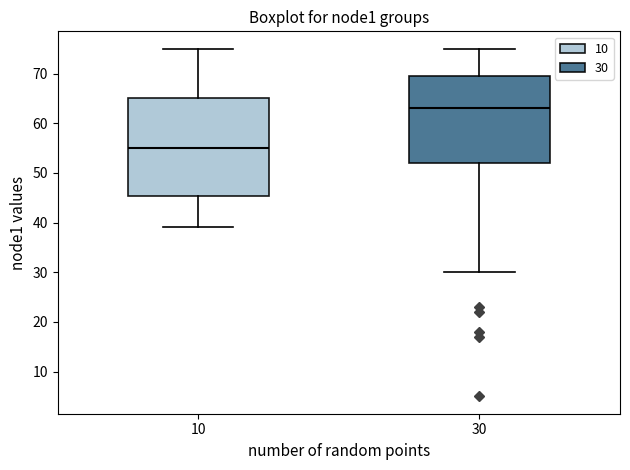

Where does the median line of the box at x = 10 sit on the y-axis? The values are not printed on the chart, so give them approximately, as read against the axis.

55